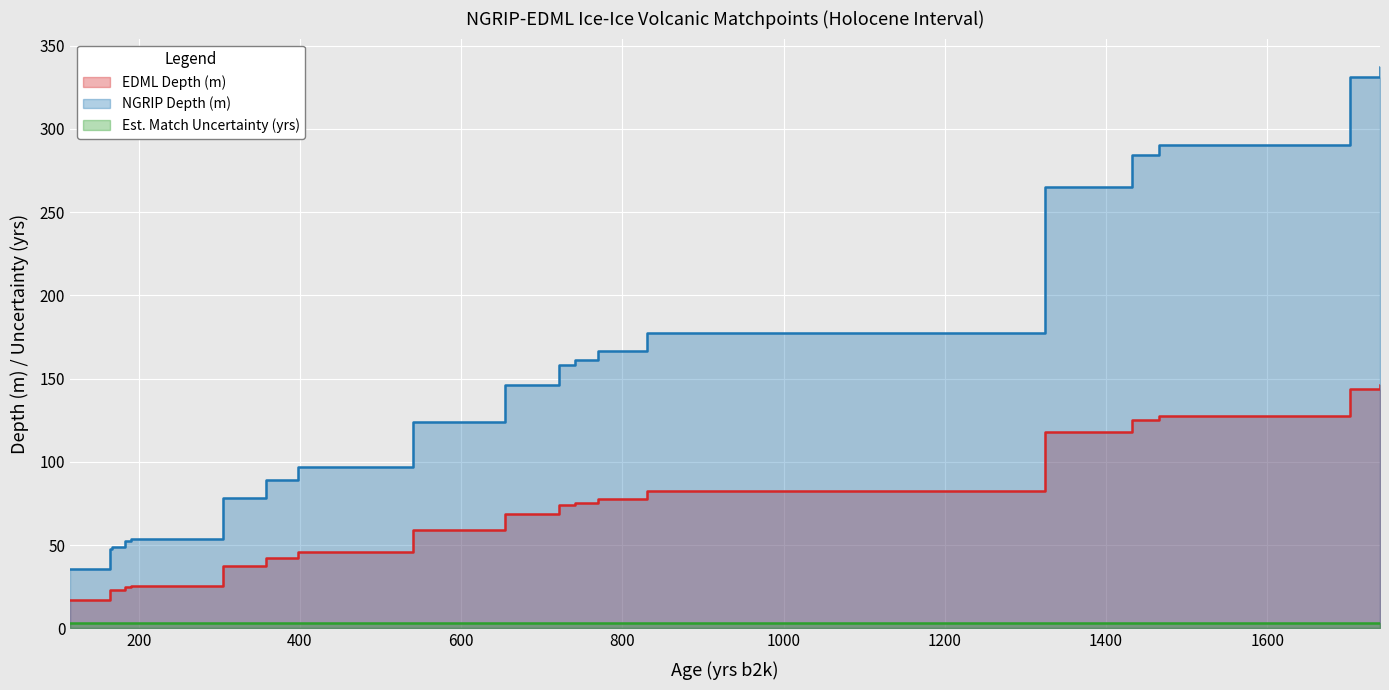

The value of EDML Depth (m) at 183 is 39.6. True or false?

False